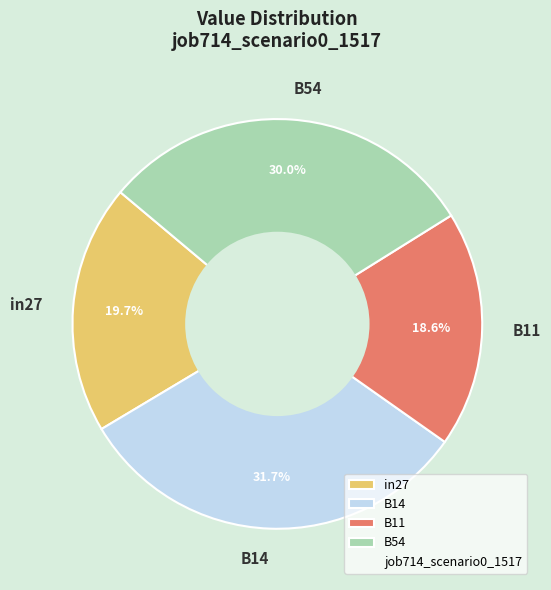

To the nearest percent, what percentage of the pie is B14?

32%